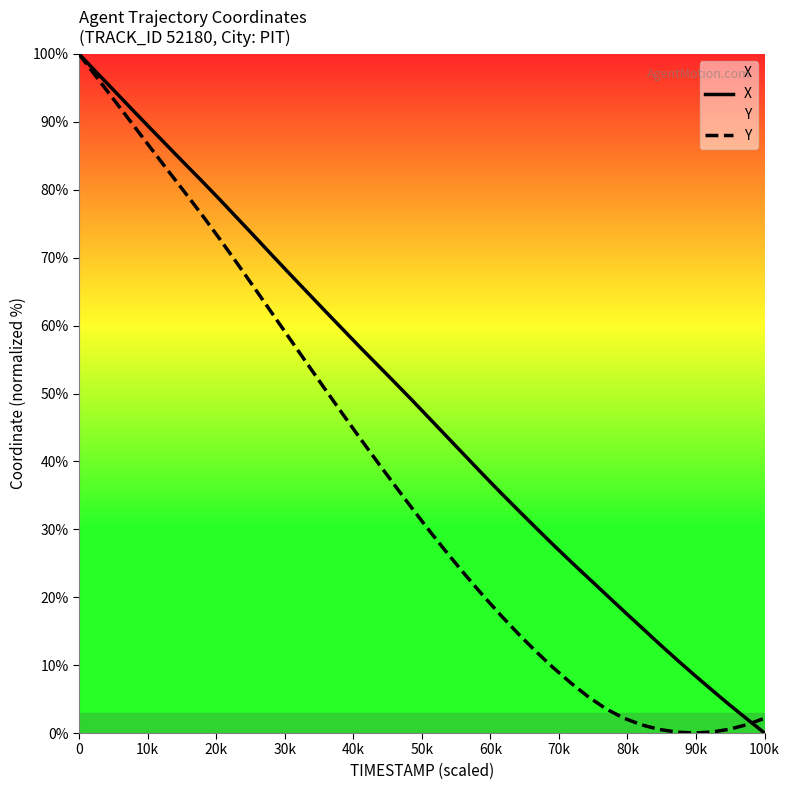

Which series has the largest total across all categories?

X